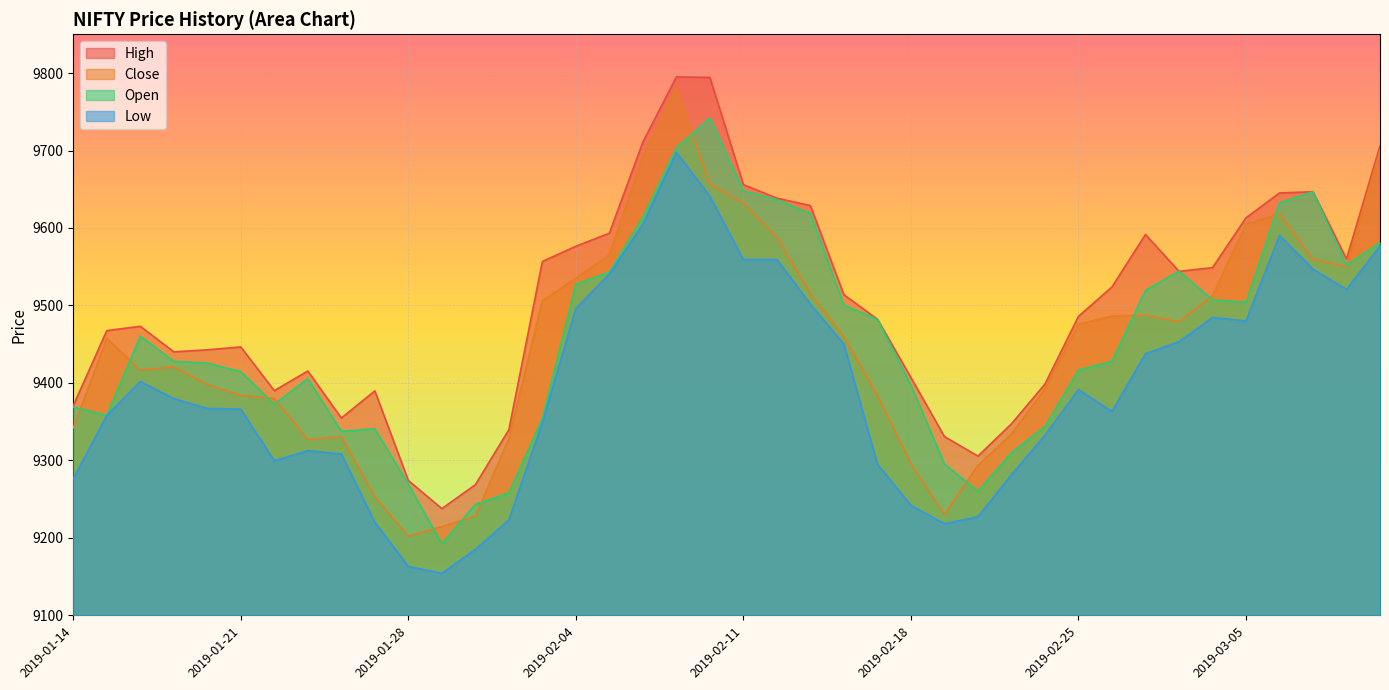

Between 2019-02-19 and 2019-03-06, which is larger?

2019-03-06